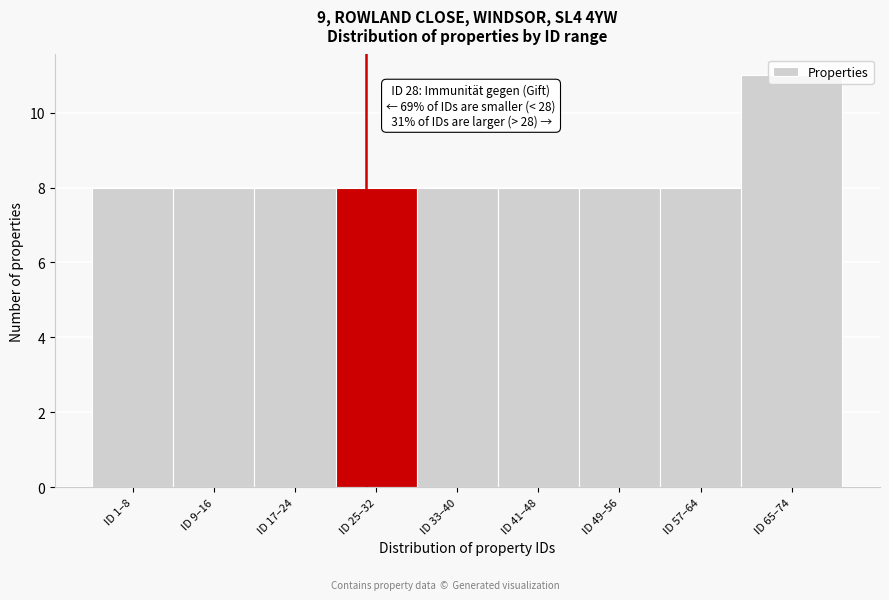

What is the difference between the maximum and minimum values?

3